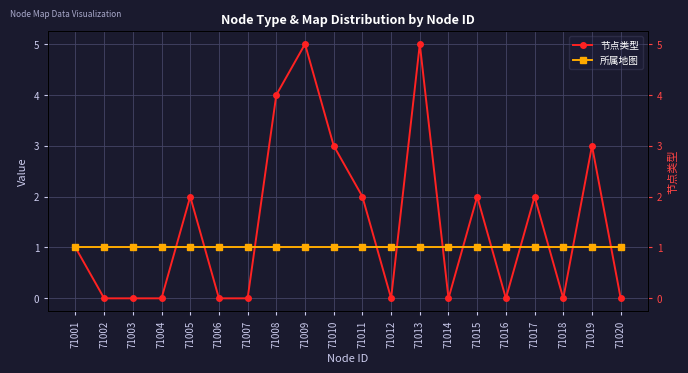

Where is 所属地图 nearest to the value 1?

71001